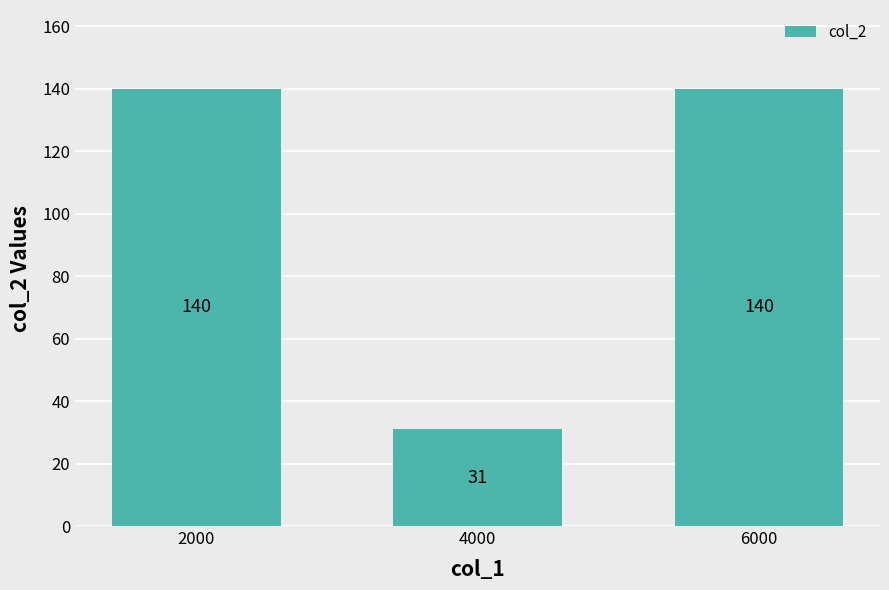

Approximately how many times larger is the value at 6000 compared to 2000?

1.0